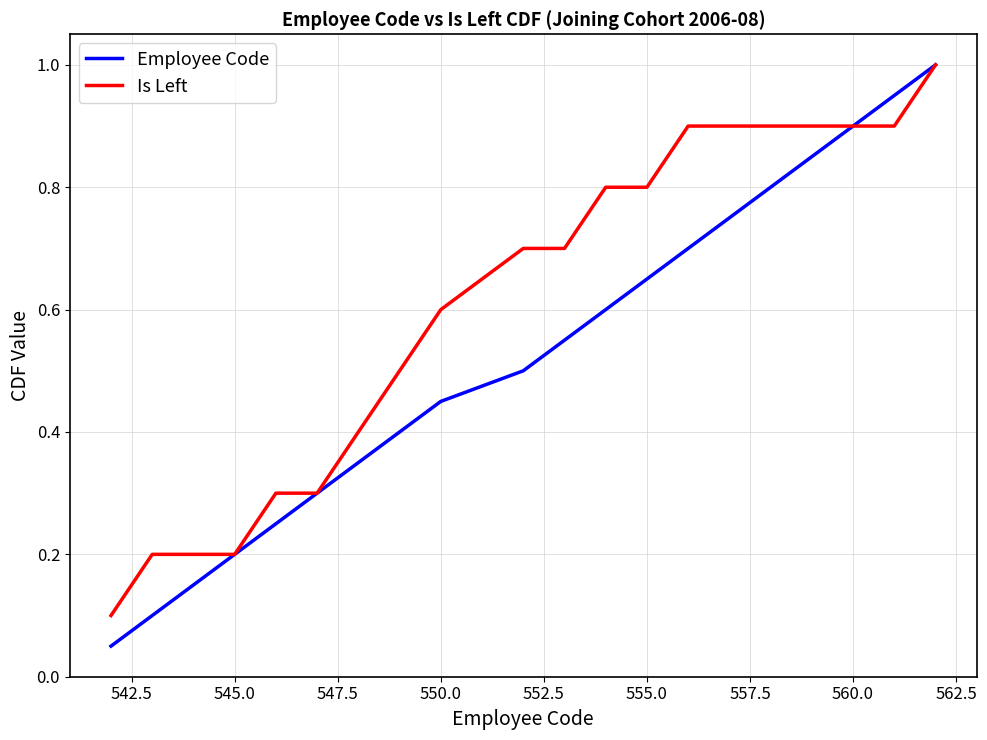

What is the highest value of the Employee Code series?

1.0